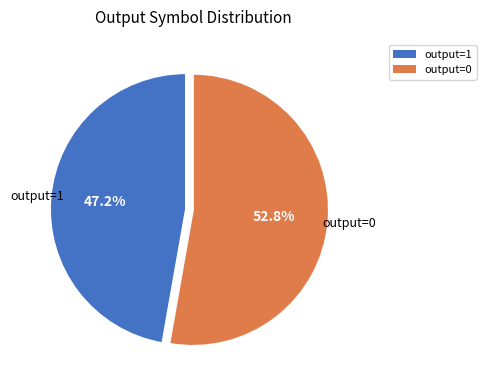

Is there a majority slice in this chart?

Yes